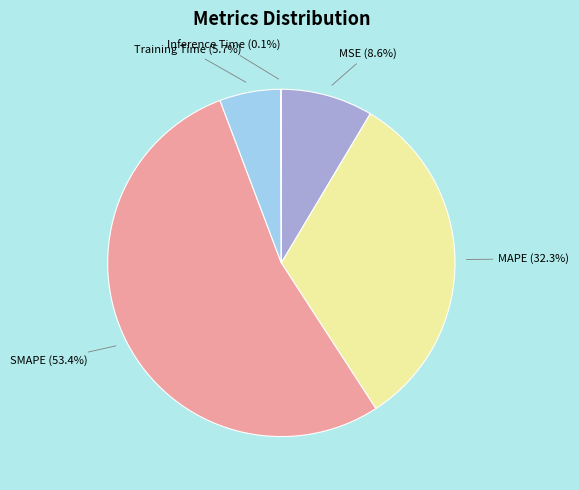

What is the ratio of the value at MAPE (32.3%) to the value at SMAPE (53.4%)?

0.6